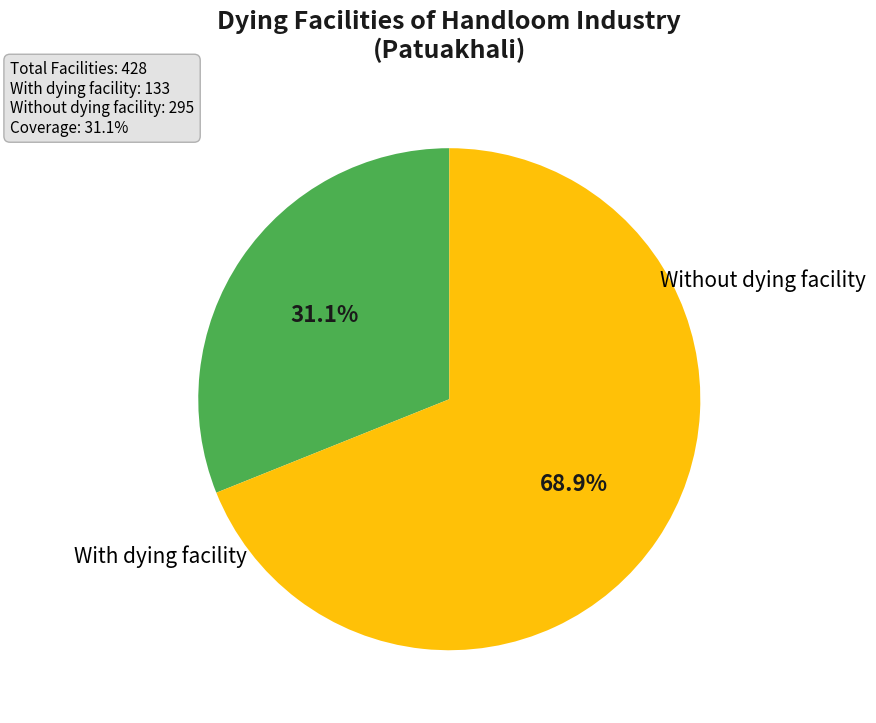

Is there any slice that represents more than half of the pie?

Yes